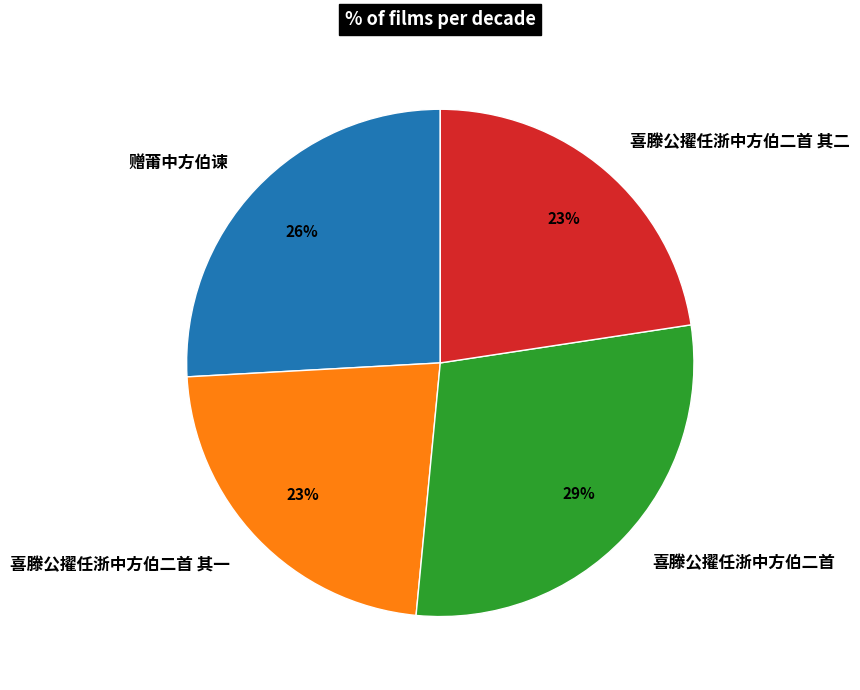

True or false: 赠莆中方伯谏 accounts for 26% of the total.

True